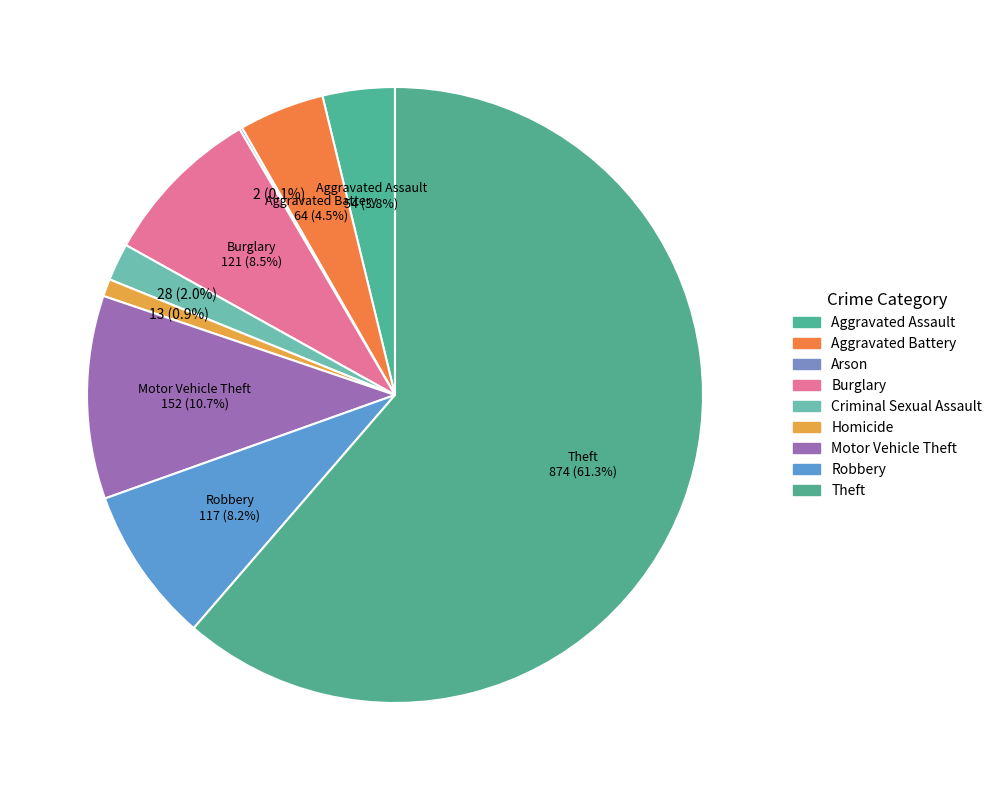

To the nearest percent, what is the difference between the largest and smallest slice percentages?

61%